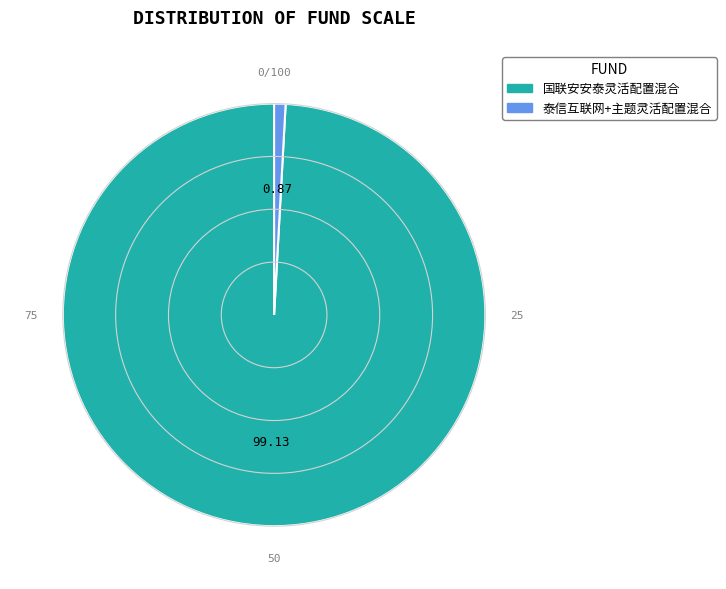

Rank the categories by value from highest to lowest.

国联安安泰灵活配置混合, 泰信互联网+主题灵活配置混合